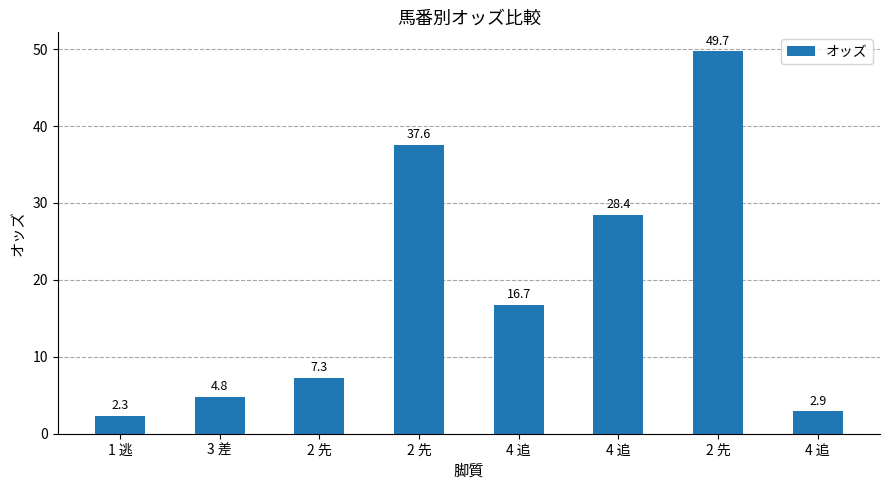

Which label corresponds to the largest value in the chart?

2 先